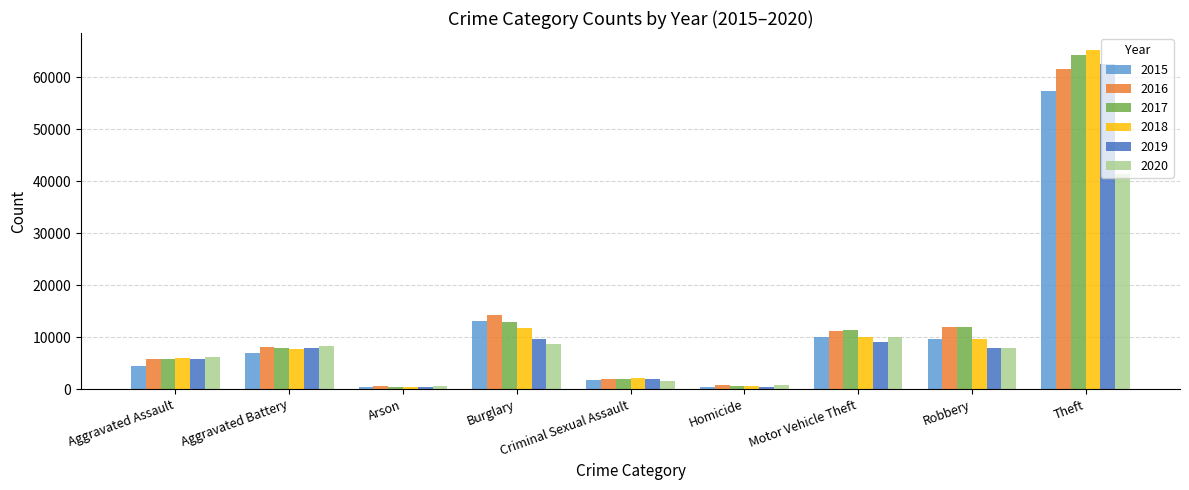

What is the spread (max minus min) of values at Criminal Sexual Assault?

548